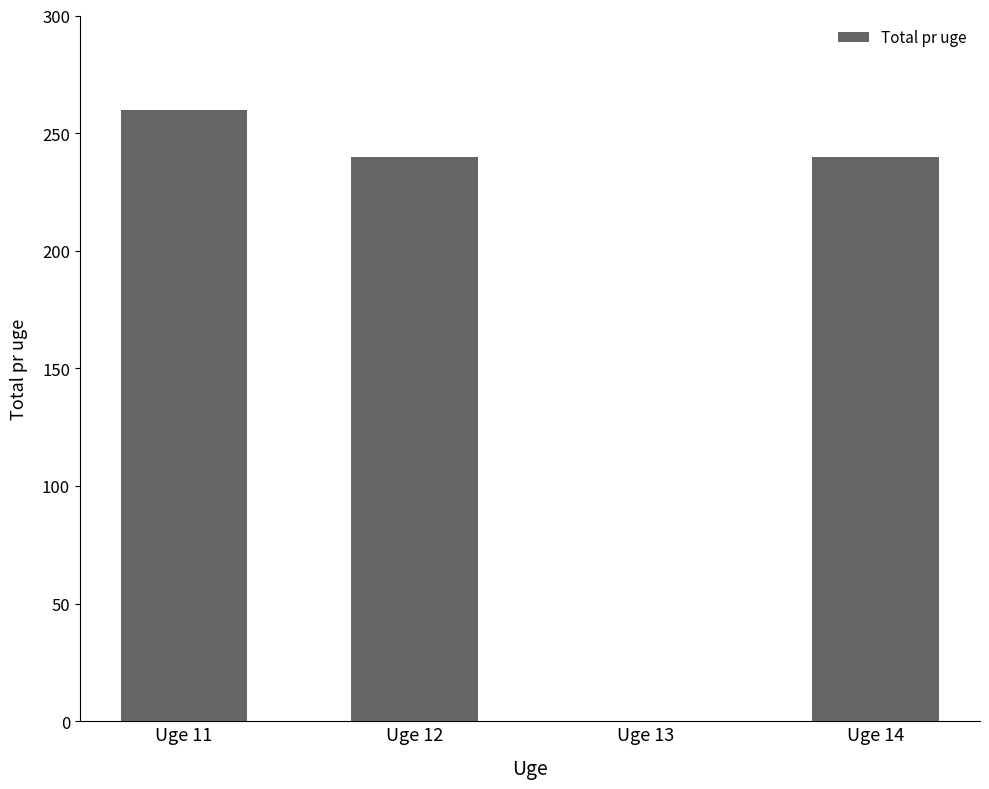

What is the change in value from Uge 12 to Uge 13?

-240